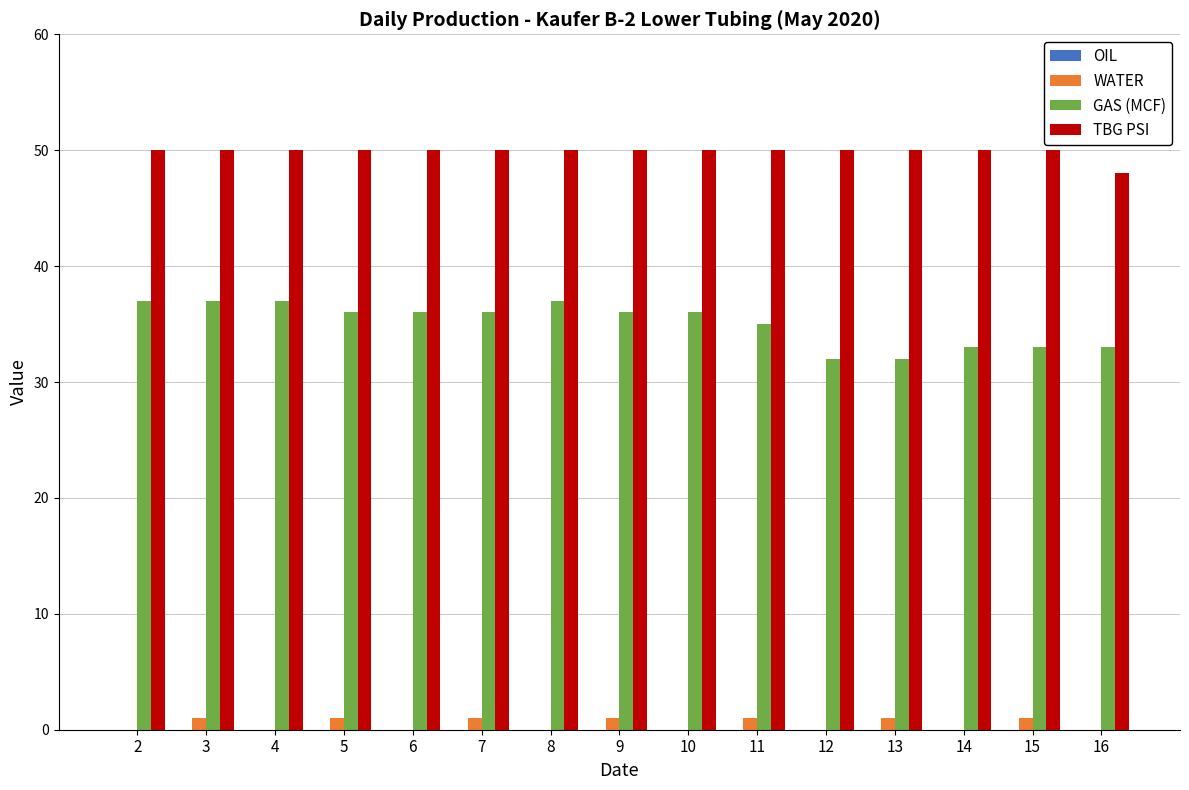

Are the bars grouped side by side (vs. stacked)?

Yes